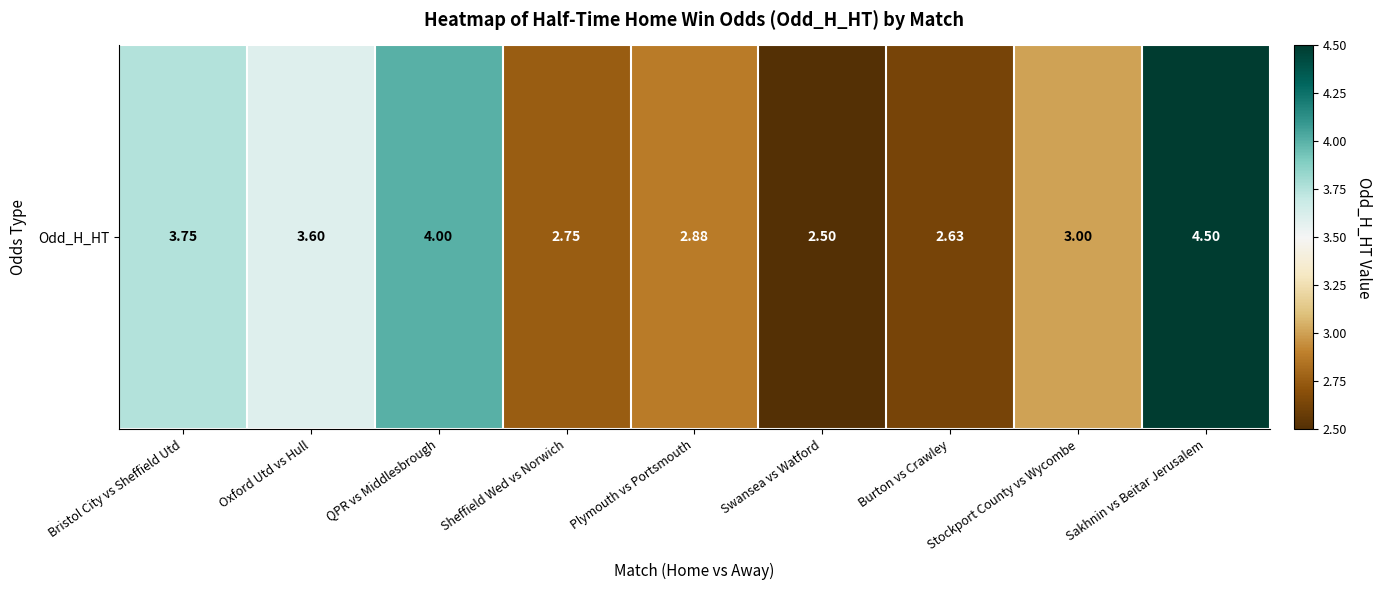

Approximately how many times larger is the value at Oxford Utd vs Hull compared to Plymouth vs Portsmouth?

1.2